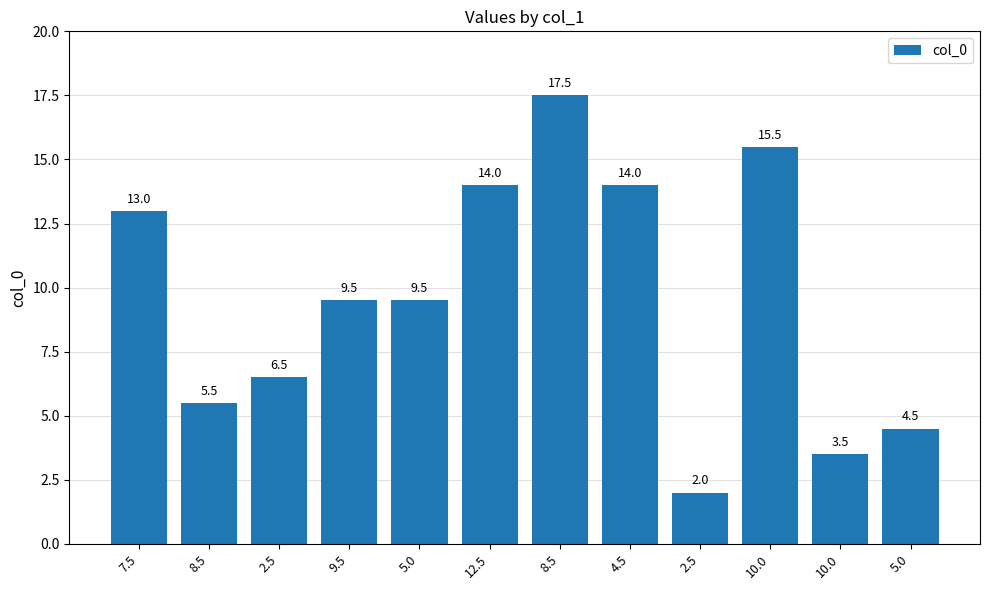

What is the ratio of the value at 2.5 to the value at 10.0?

0.1